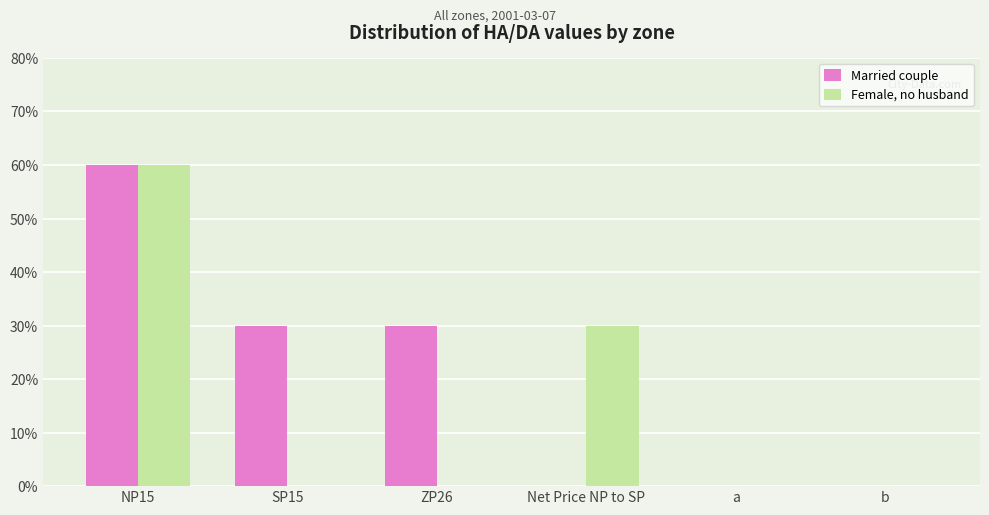

What is the highest value of the Married couple series?

60